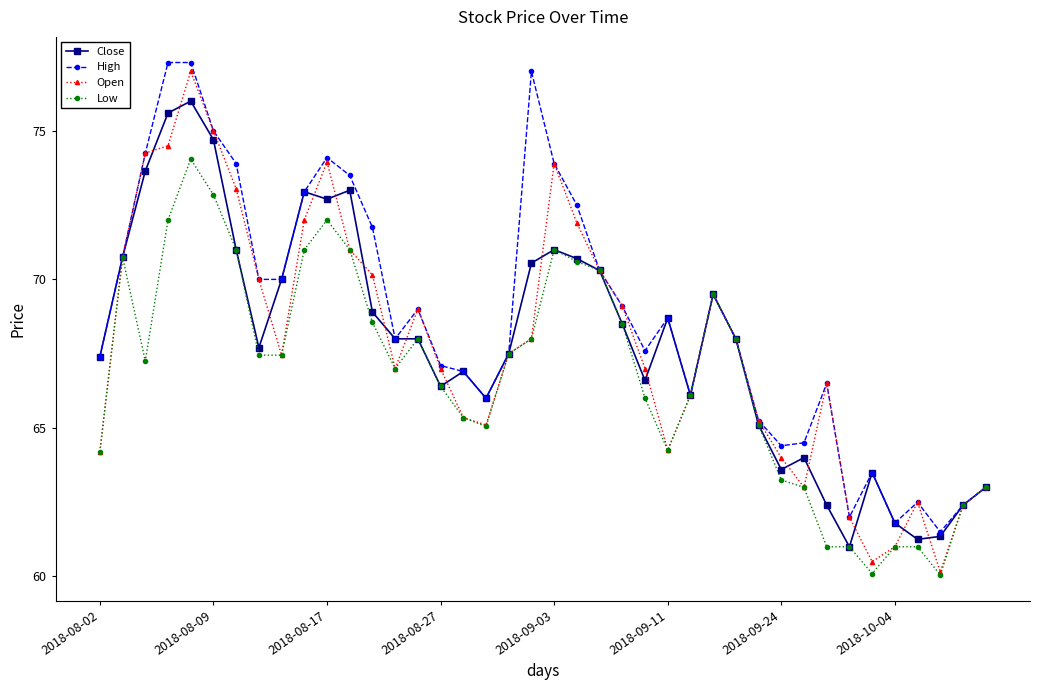

What is the maximum value for High?

77.3